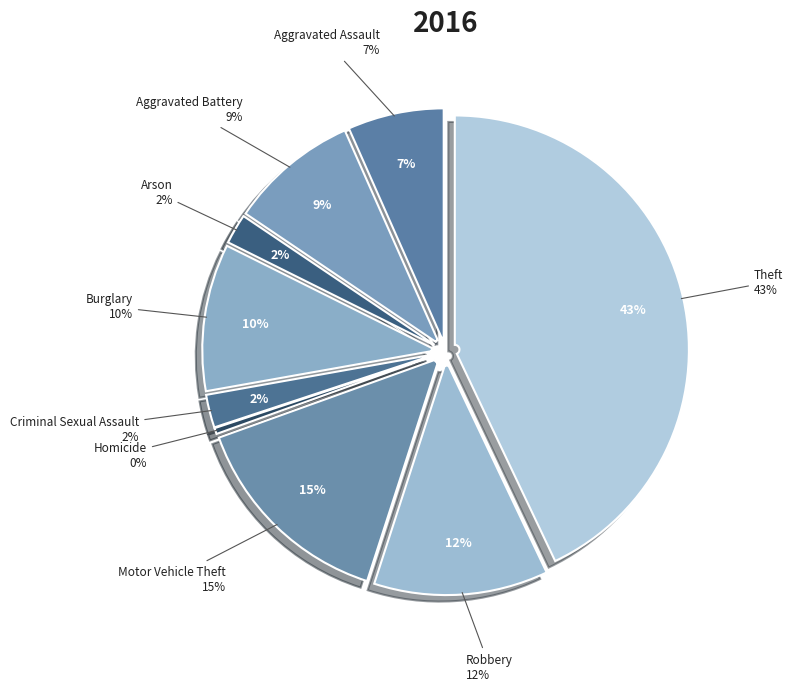

What is the ratio of the value at Aggravated Assault to the value at Motor Vehicle Theft?

0.5